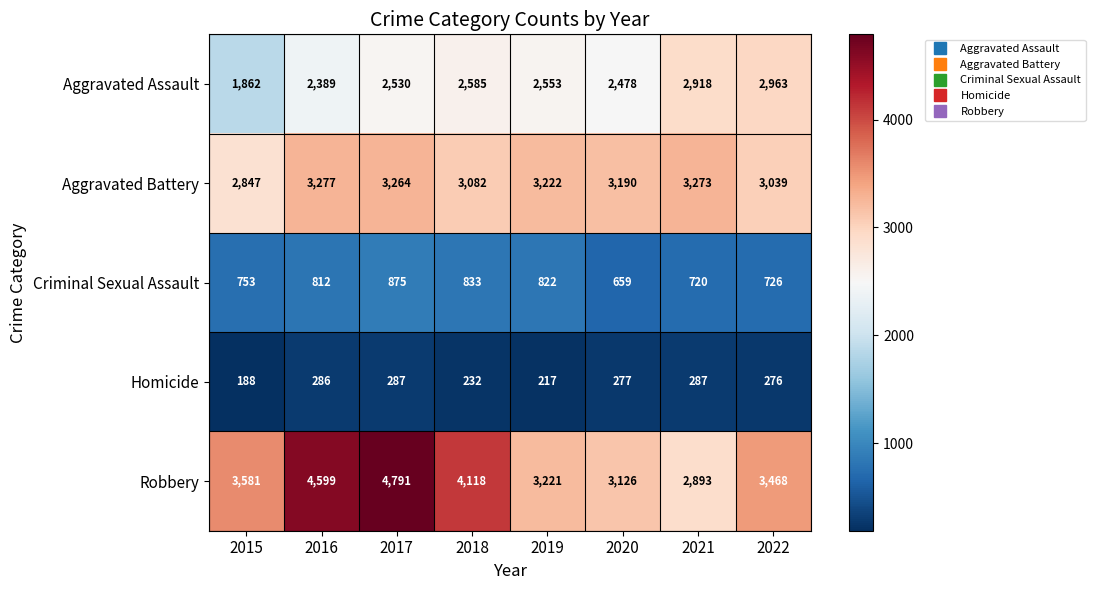

At 2022, list the series in order from smallest to largest.

Homicide, Criminal Sexual Assault, Aggravated Assault, Aggravated Battery, Robbery